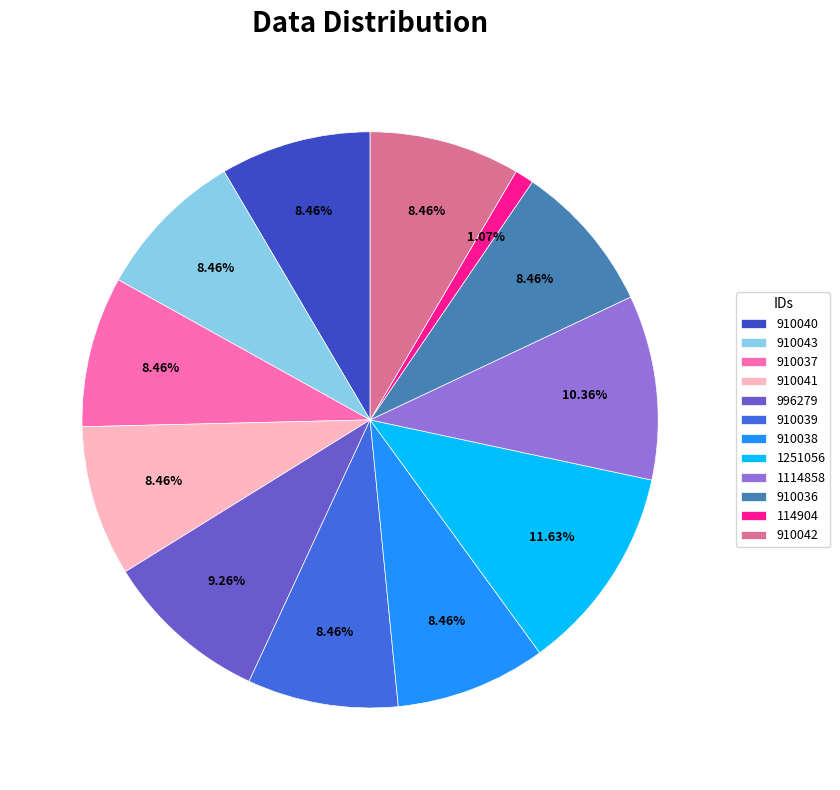

How many segments does this pie chart have?

12